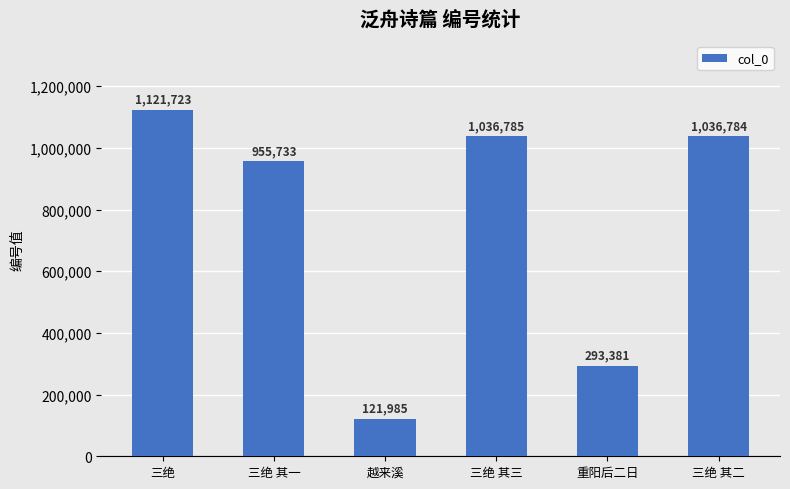

How many data points are less than 1036784?

3